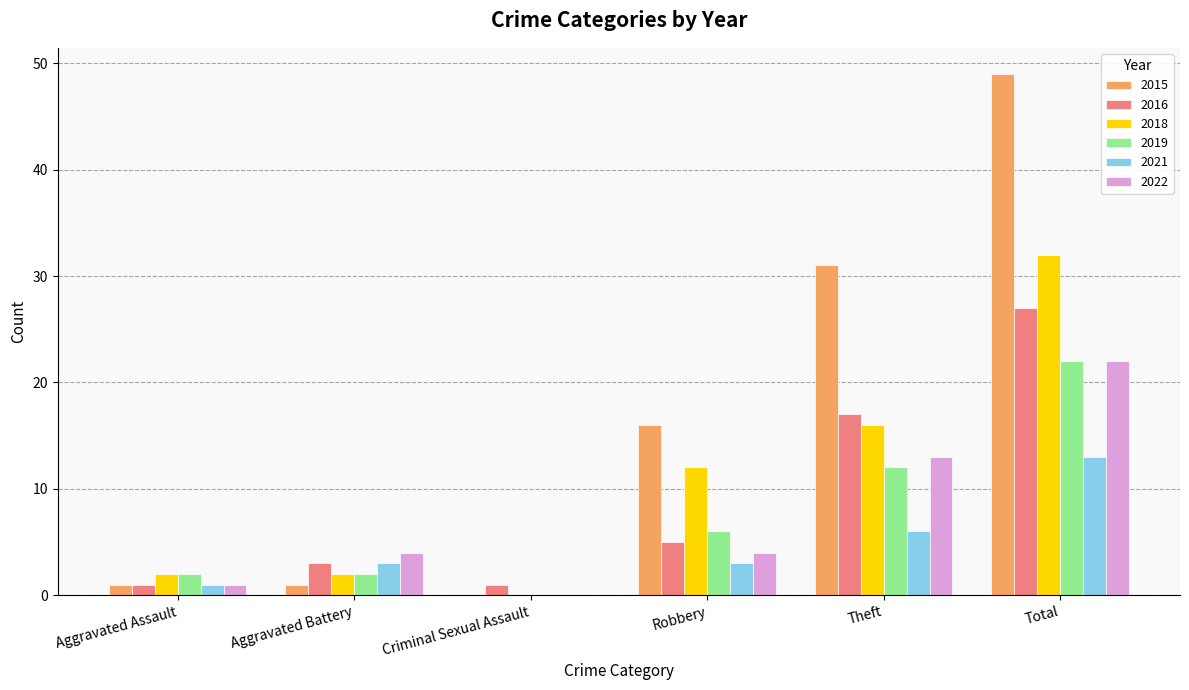

The 2016 series shows 30 at Theft. True or false?

False